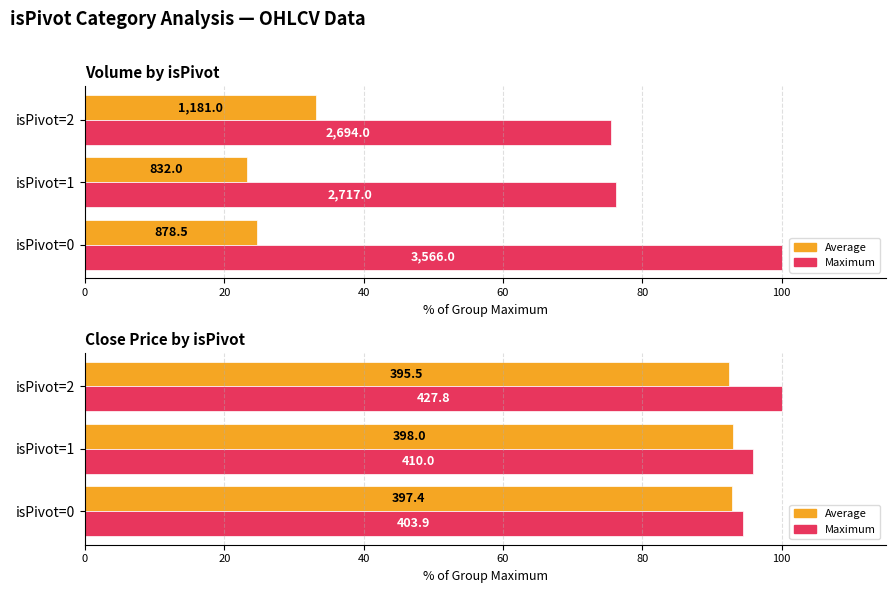

What is the difference between the maximum and minimum values in the Maximum series?

5.6